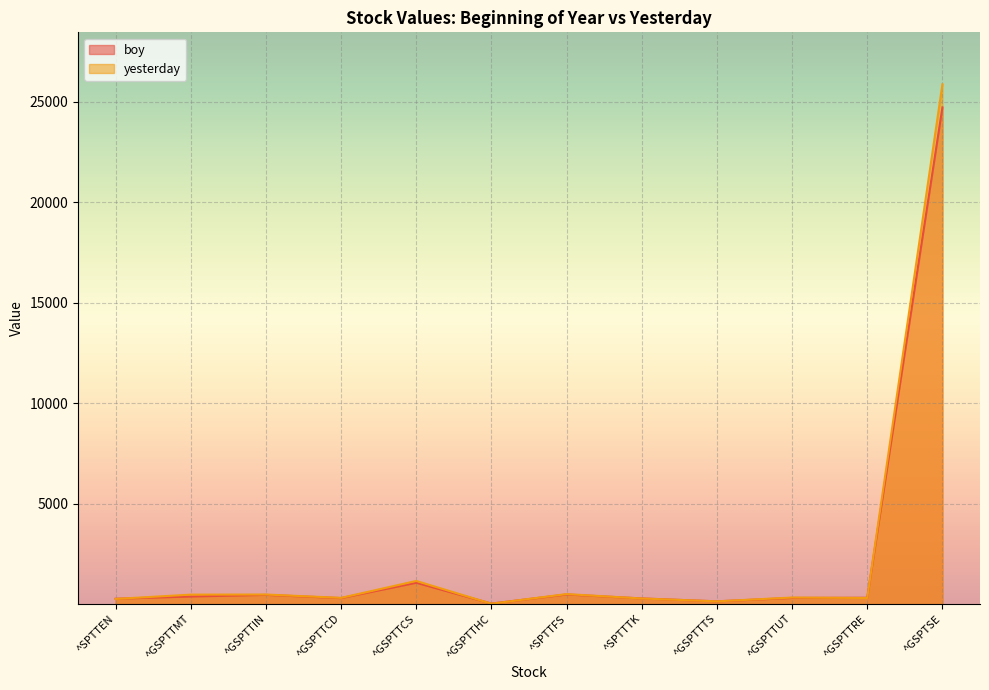

What are all the series names shown in the legend?

boy, yesterday